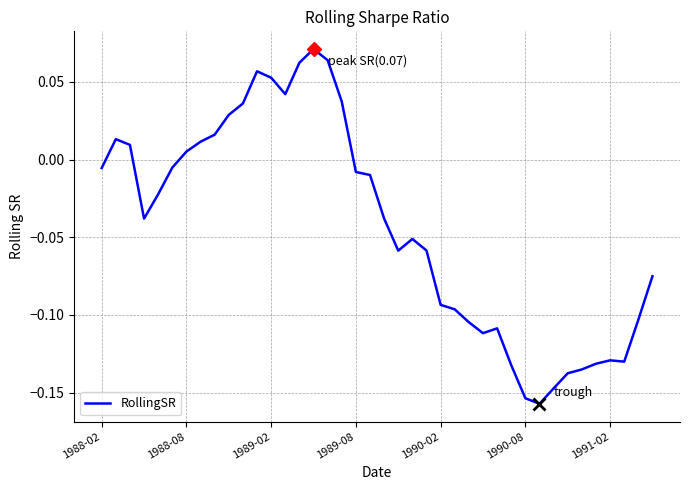

What is the smallest value displayed?

-0.2